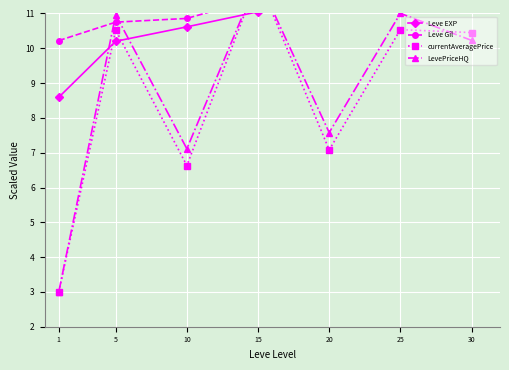

Between 5 and 20, which is larger?

20